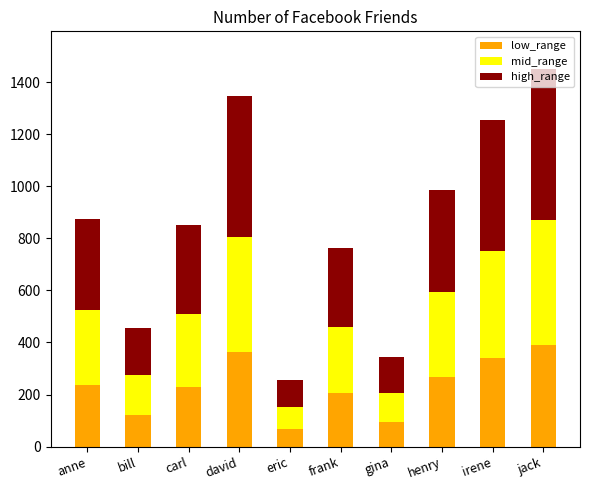

True or false: low_range has a value of 266 at henry.

True